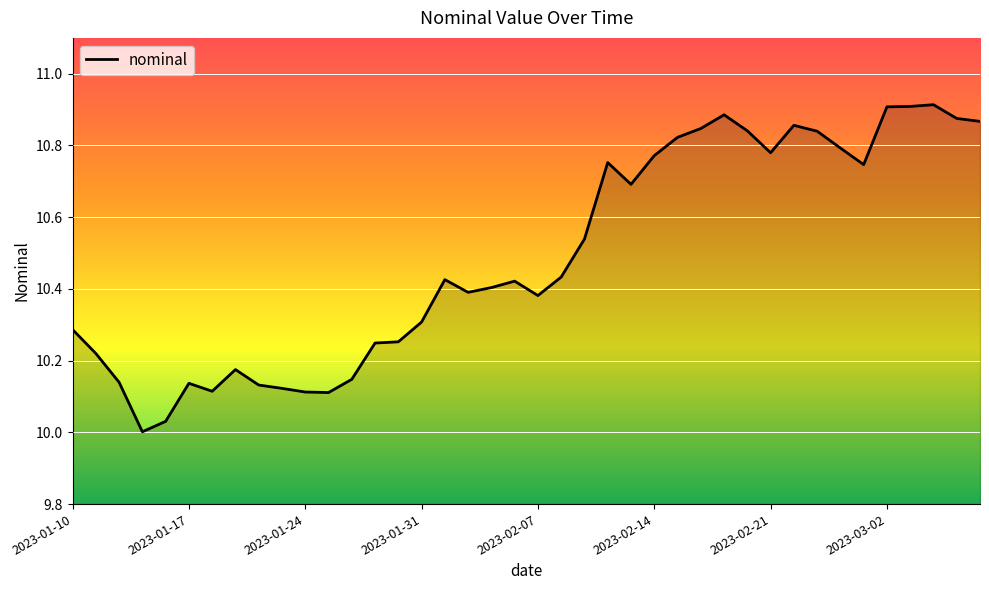

What is the difference between the maximum and minimum values?

0.9